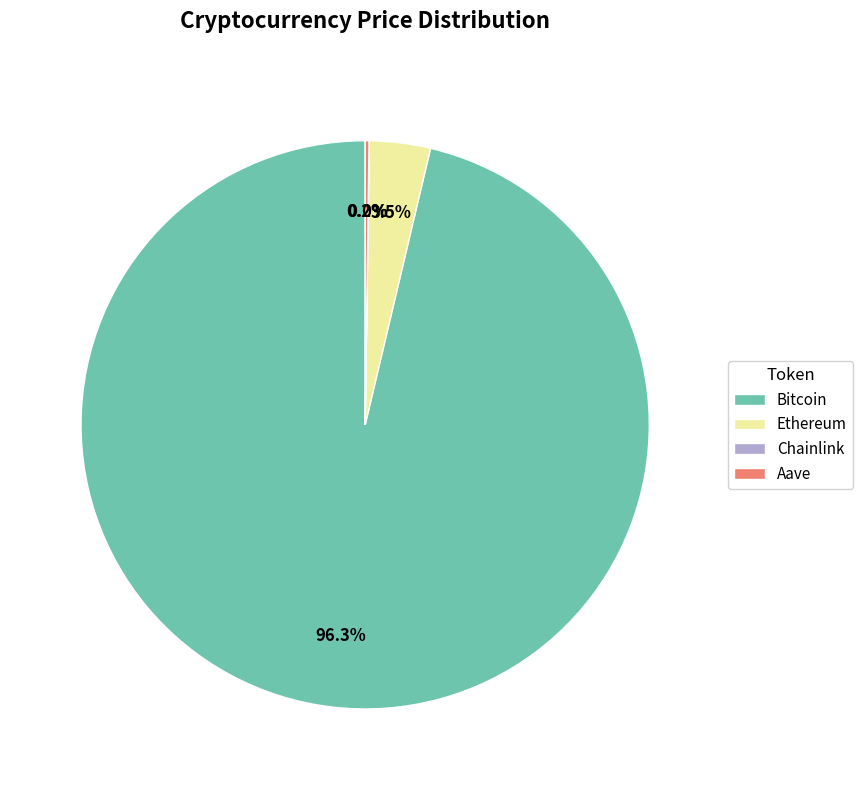

Is there a majority slice in this chart?

Yes